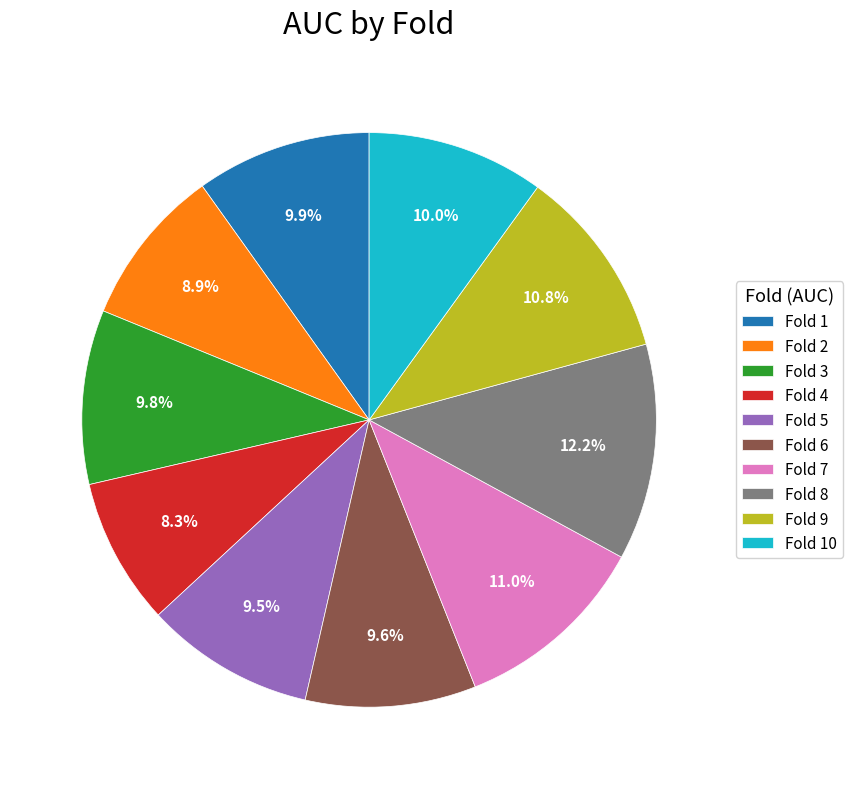

What is the smallest slice in the pie chart?

Fold 4